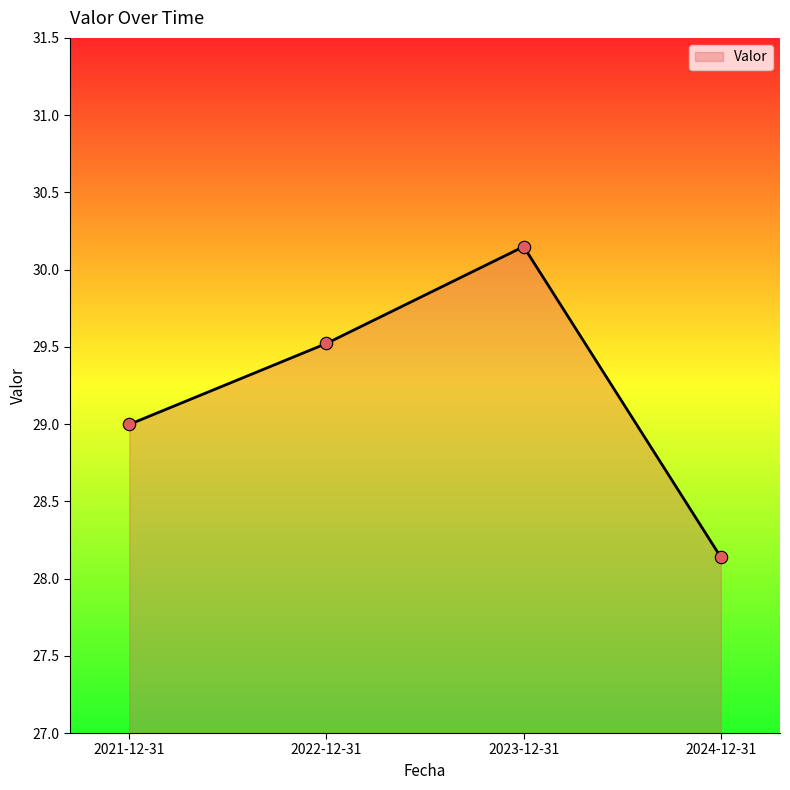

Approximately how many times larger is the value at 2024-12-31 compared to 2021-12-31?

1.0